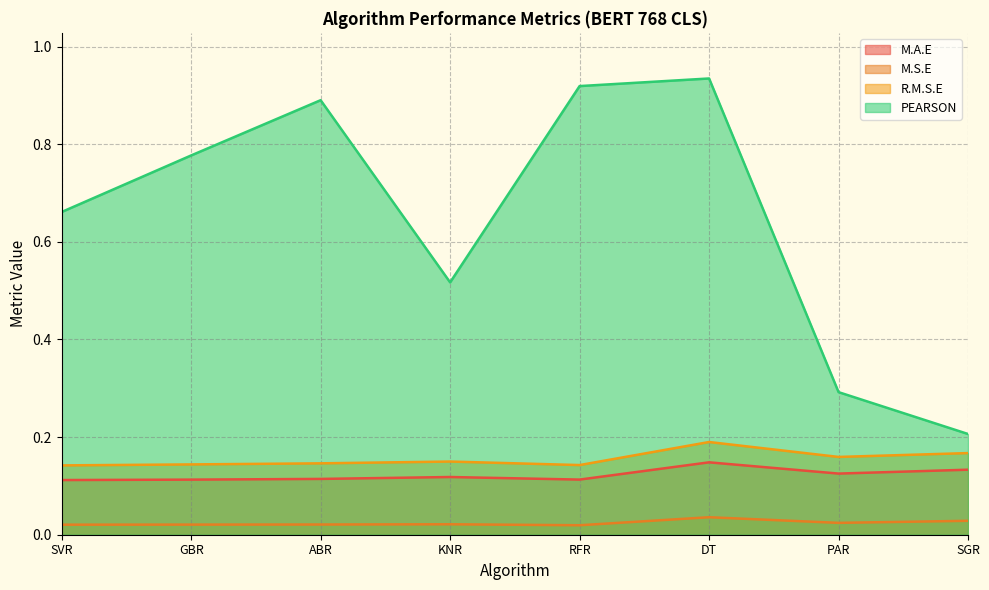

Reading right to left, what are all the values shown in this chart?

M.A.E: SGR=0.1	PAR=0.1	DT=0.1	RFR=0.1	KNR=0.1	ABR=0.1	GBR=0.1	SVR=0.1
M.S.E: SGR=0.0	PAR=0.0	DT=0.0	RFR=0.0	KNR=0.0	ABR=0.0	GBR=0.0	SVR=0.0
R.M.S.E: SGR=0.2	PAR=0.2	DT=0.2	RFR=0.1	KNR=0.1	ABR=0.1	GBR=0.1	SVR=0.1
PEARSON: SGR=0.2	PAR=0.3	DT=0.9	RFR=0.9	KNR=0.5	ABR=0.9	GBR=0.8	SVR=0.7